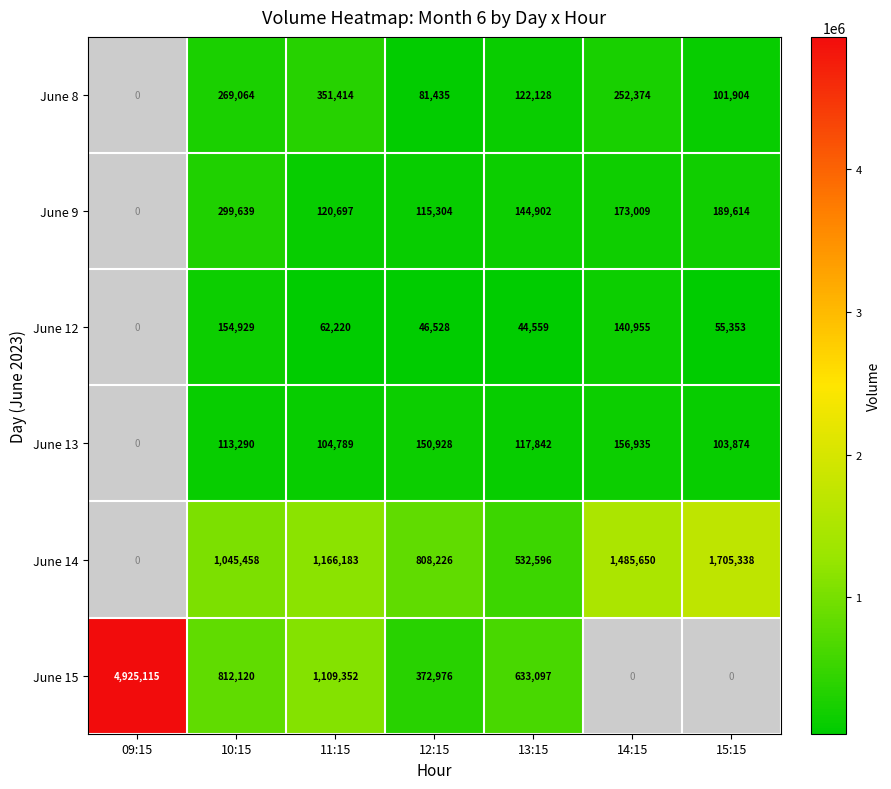

The June 12 series shows 274438.5 at 10:15. True or false?

False